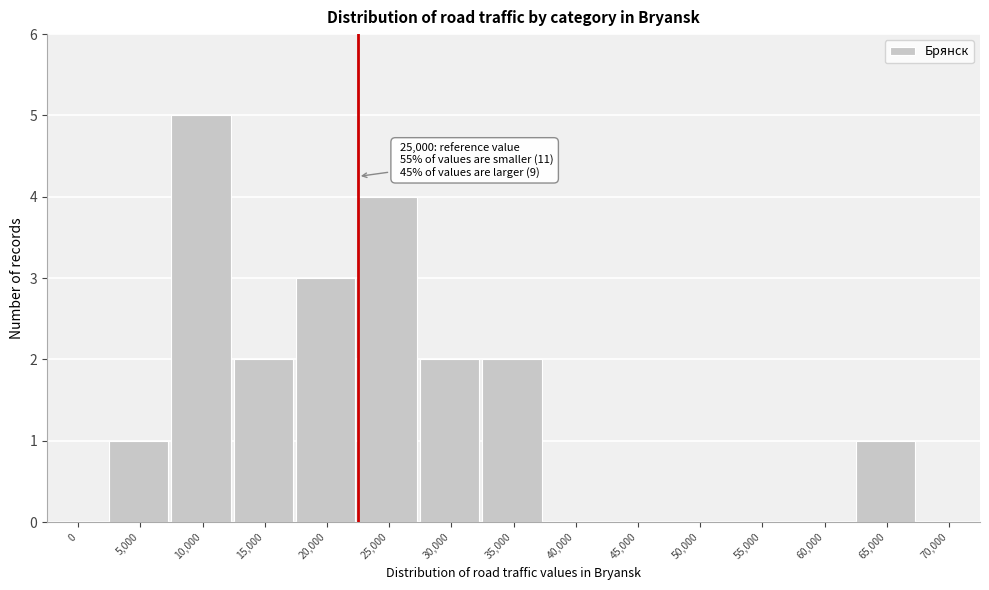

What is the change in value from 0 to 15,000?

+2